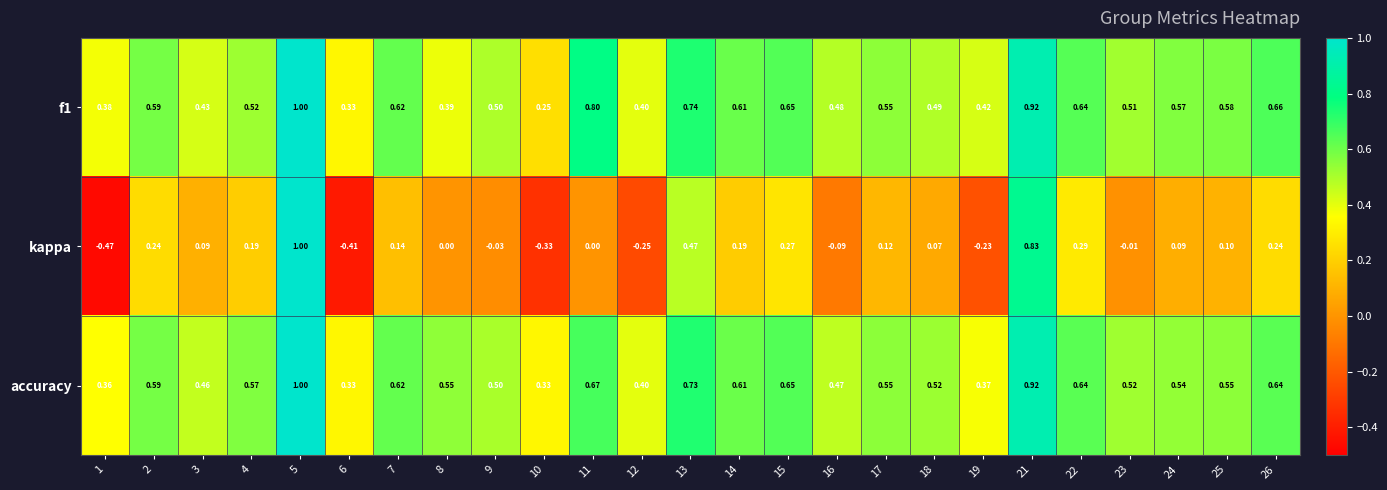

How many series are shown in this chart?

3